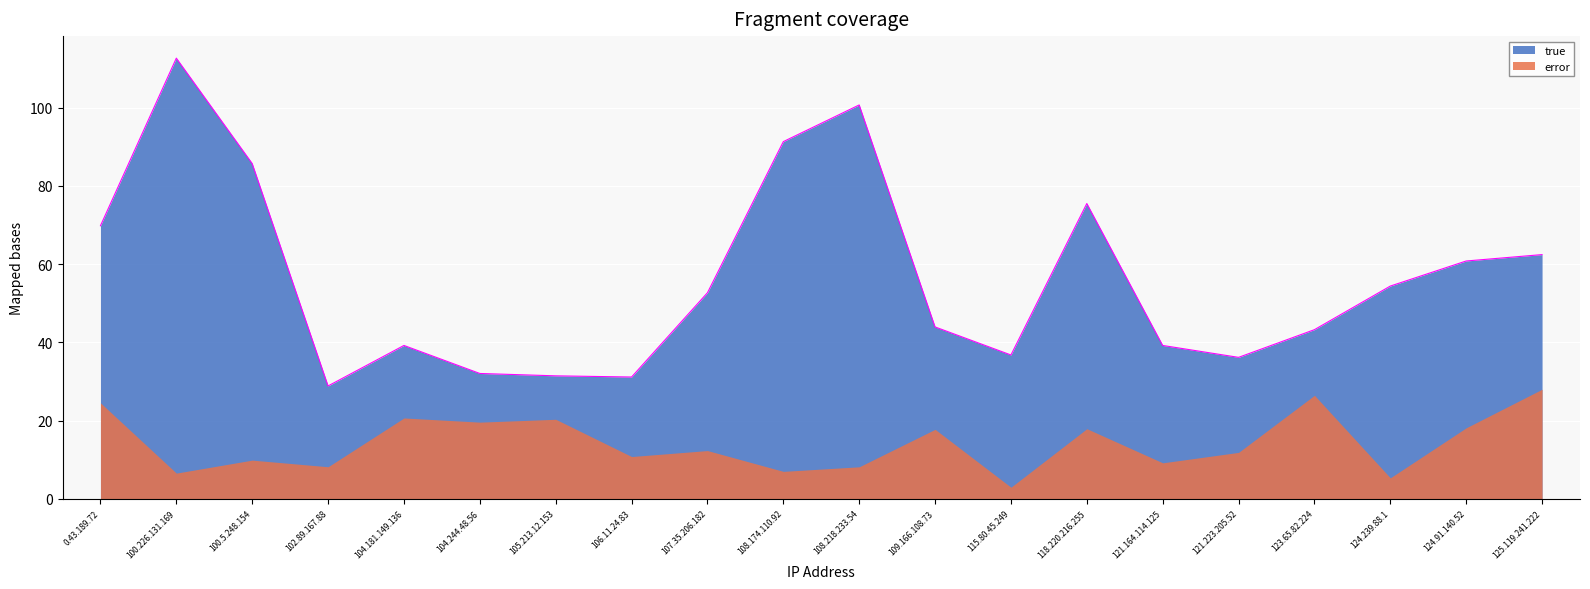

What is the sum of all values?

1128.1